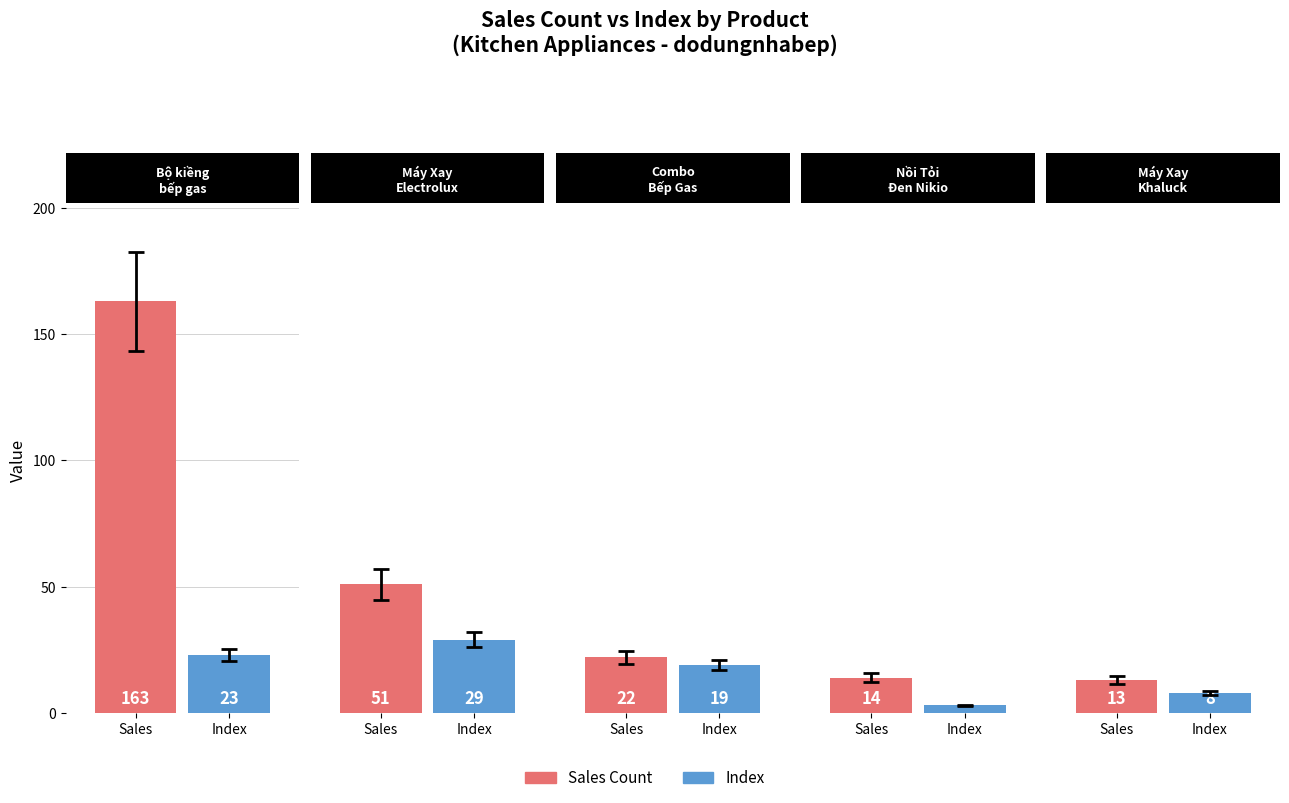

Which series has the largest range (max minus min)?

Sales Count